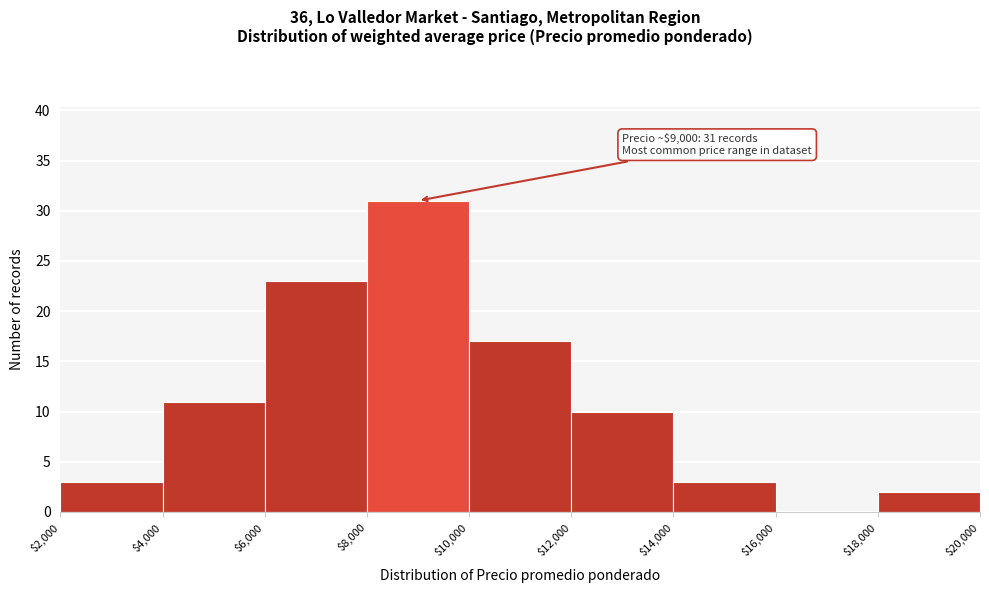

Over which range of the x-axis is the bar tallest?

$8,000 to $10,000